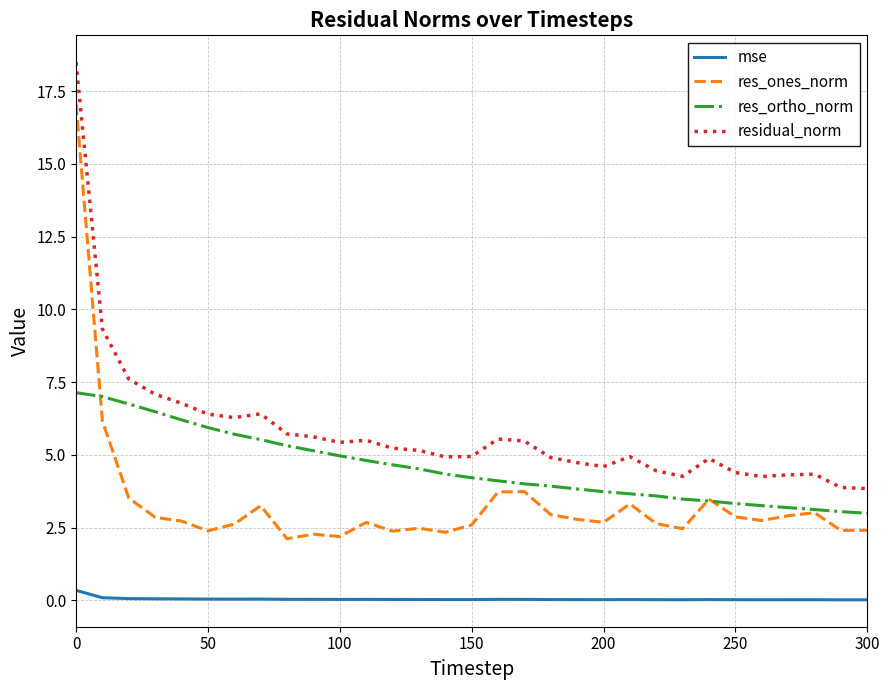

Does the chart have visible grid lines?

Yes